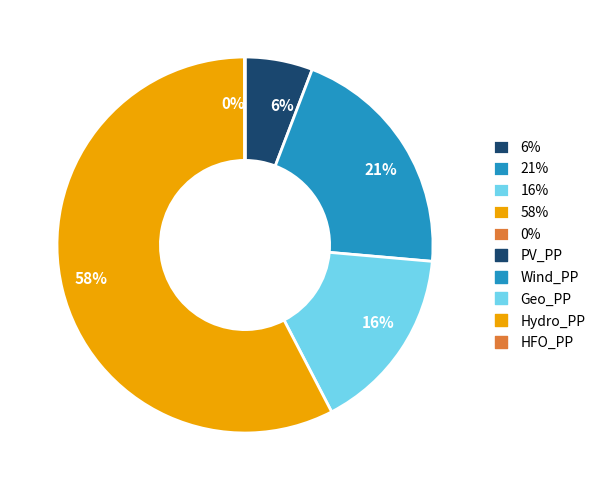

Is it true that 58% is 43% of the pie?

False